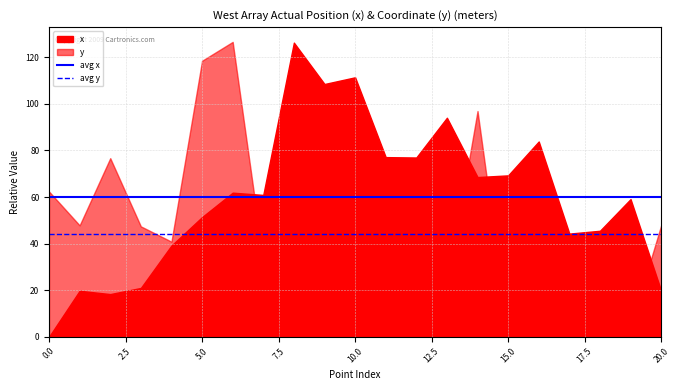

What is the value of the avg x point at the 1st from the left?

59.9